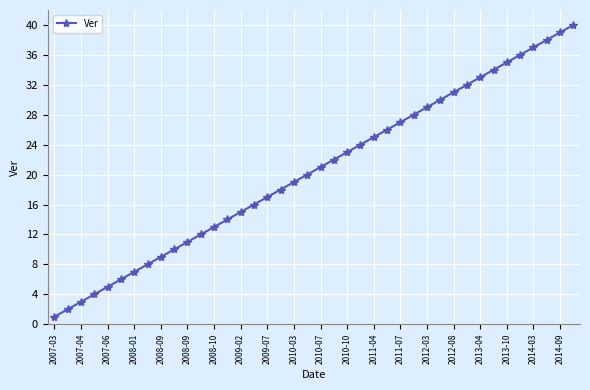

Does the chart have visible grid lines?

Yes